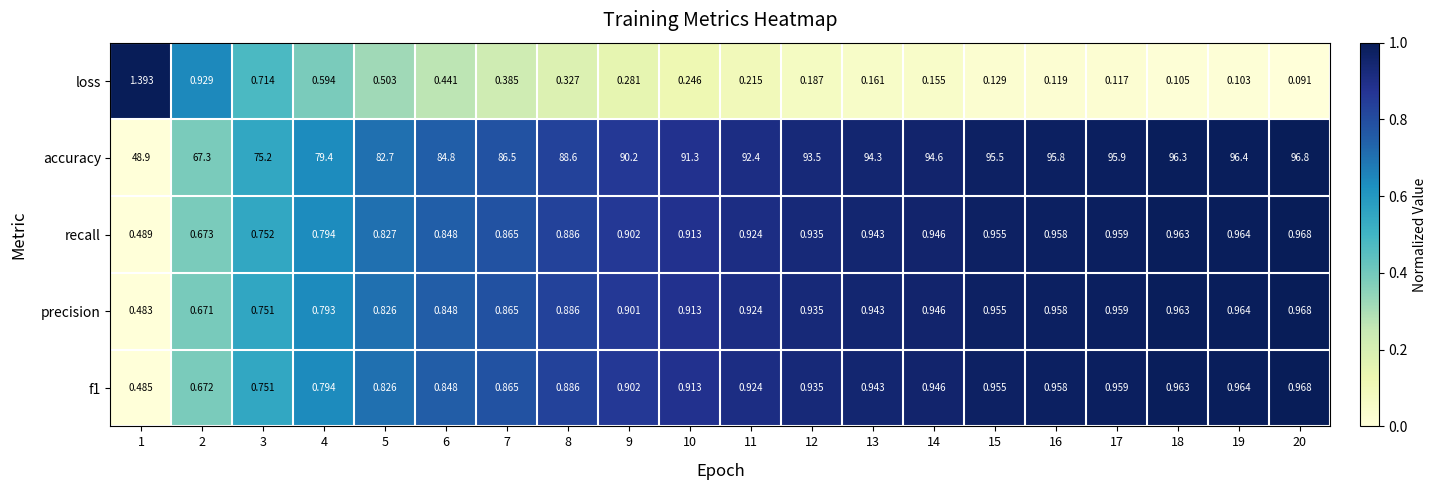

Which series has the largest total across all categories?

accuracy